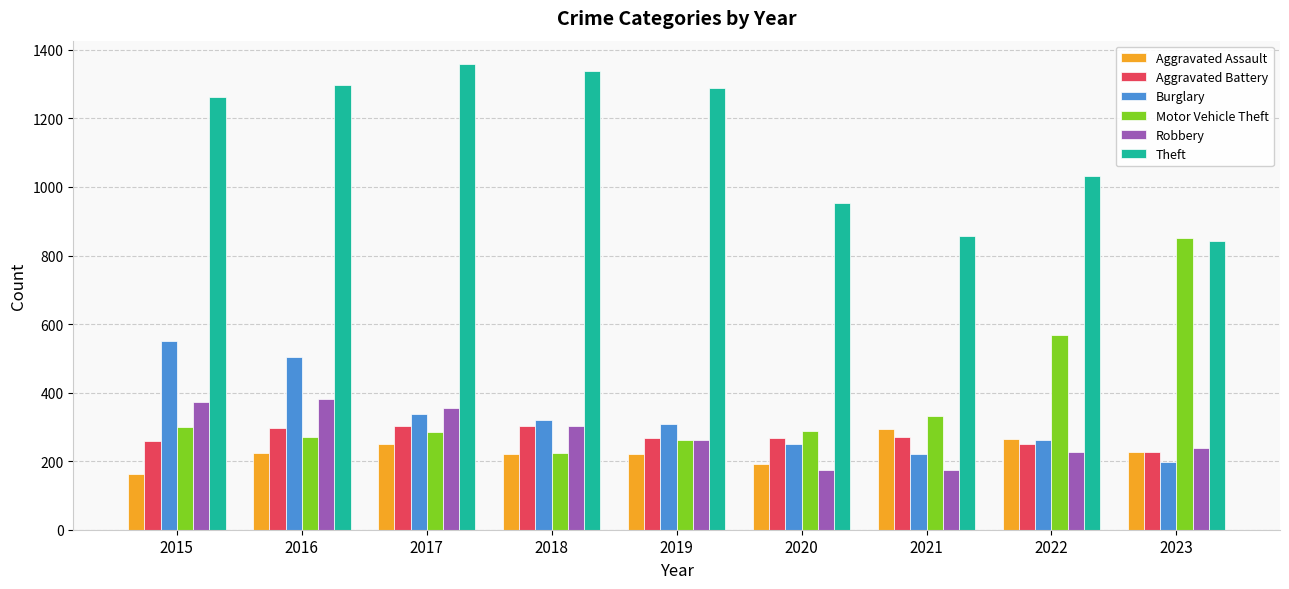

What is the total value across all series at 2018?

2705